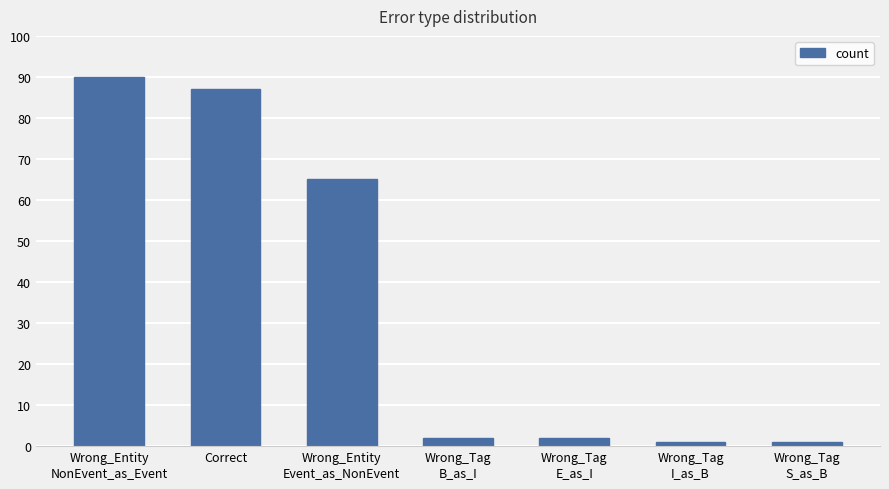

What is the label of the 3rd bar from the left?

Wrong_Entity
Event_as_NonEvent